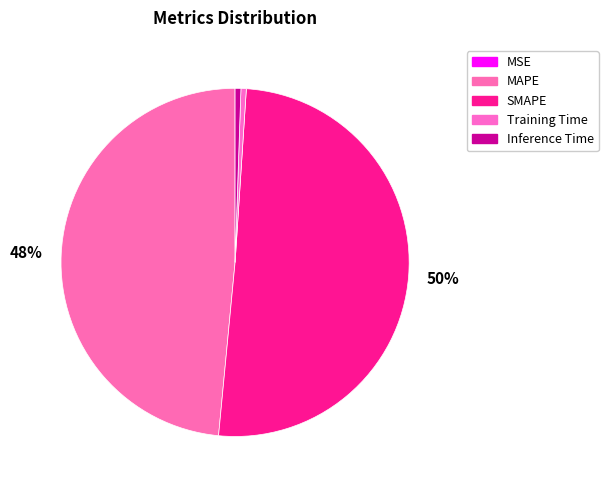

The Inference Time slice represents 1% of the pie. True or false?

True